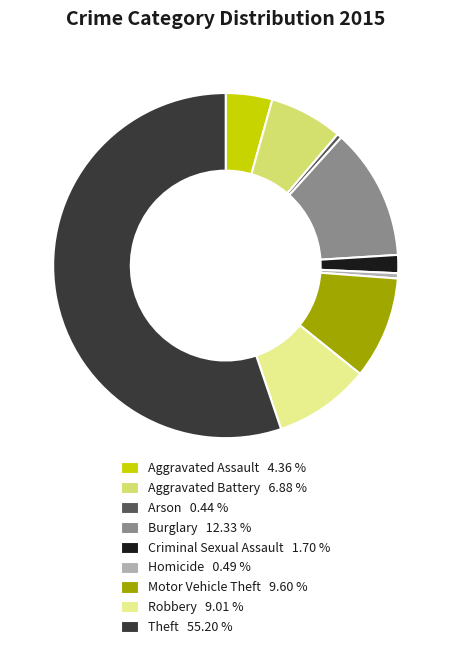

Combined, do Theft and Aggravated Assault account for over 50%?

Yes